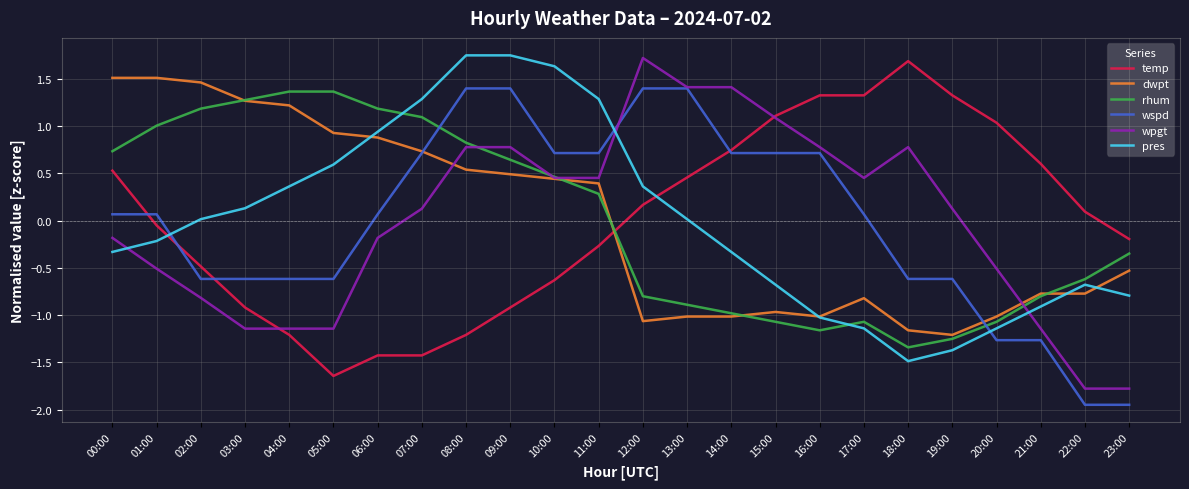

True or false: wspd and wpgt cross at least once.

True